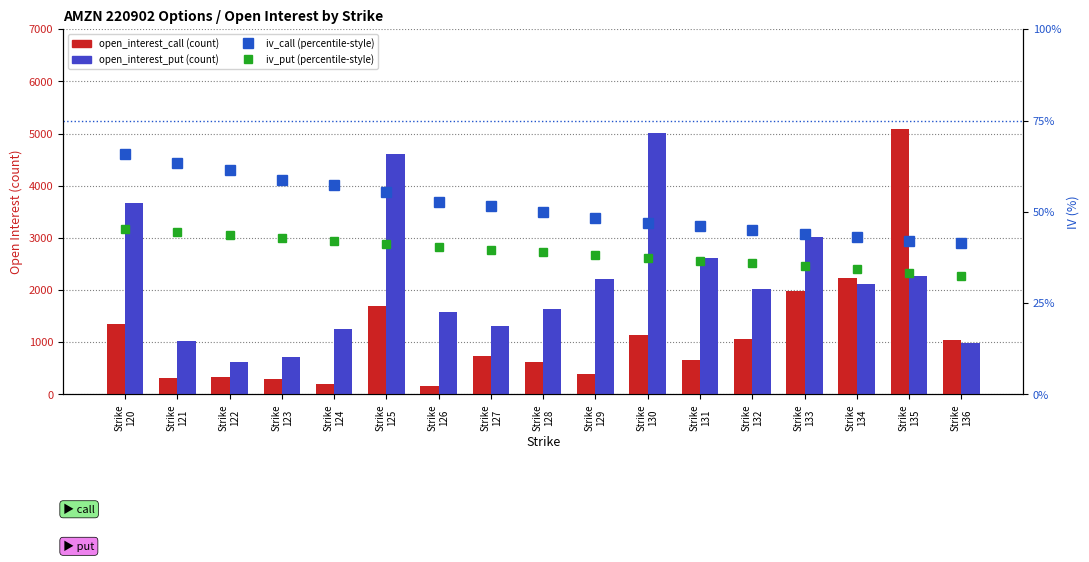

Where is iv_call nearest to the value 53?

Strike
126